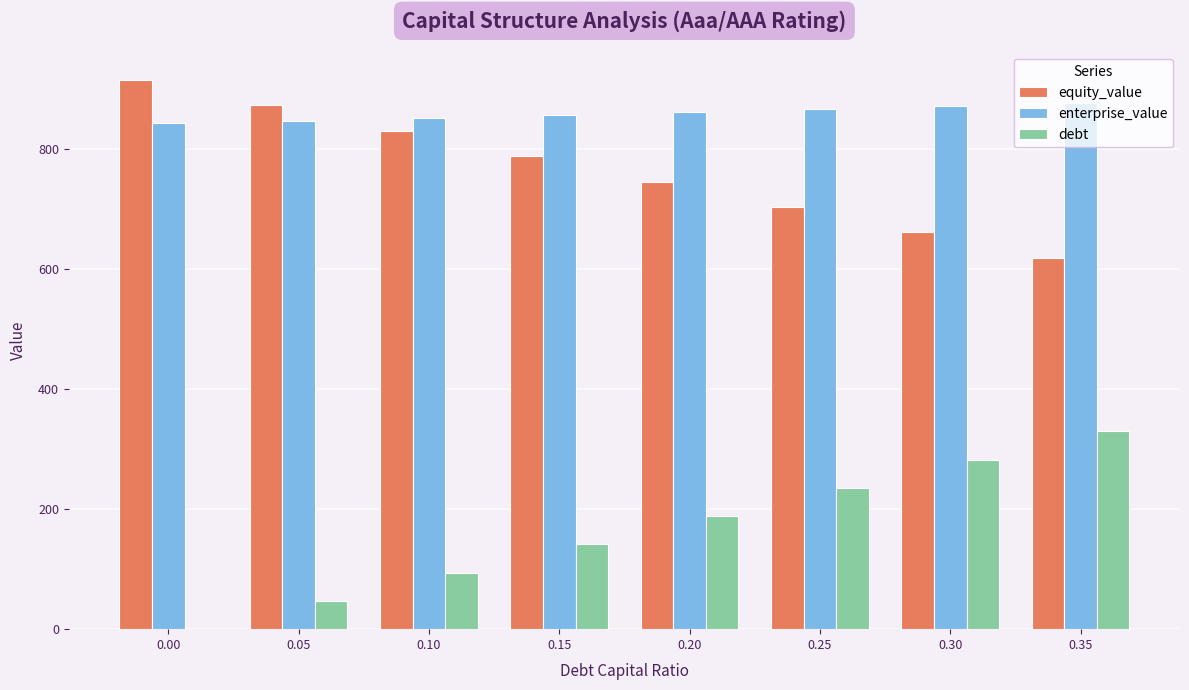

Reading right to left, list all the values displayed in this chart.

equity_value: 618.7	660.8	703.0	745.2	787.4	829.8	872.1	914.6
enterprise_value: 875.7	870.8	865.9	861.0	856.2	851.5	846.8	842.2
debt: 329.4	282.4	235.3	188.2	141.2	94.1	47.1	0.0